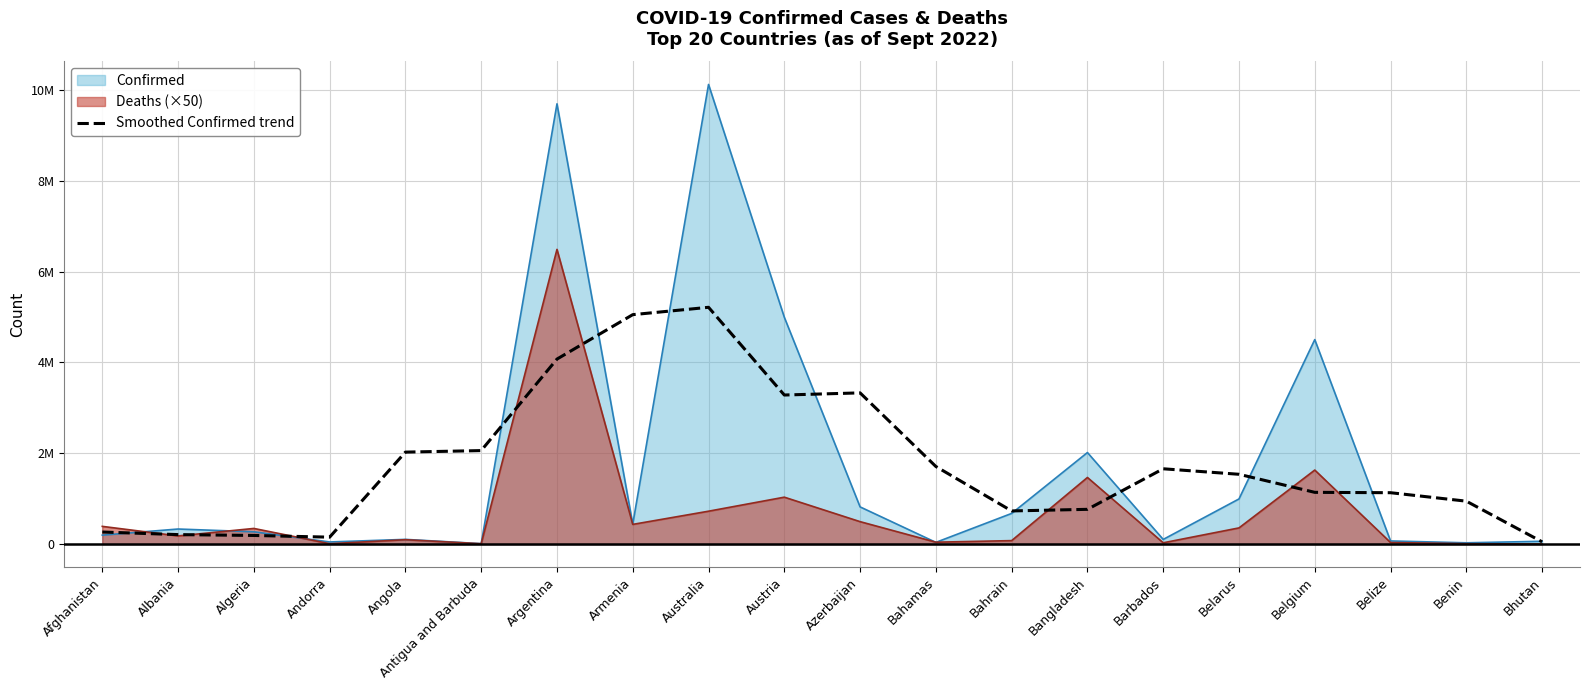

Where does the data first go above 1536985?

Angola